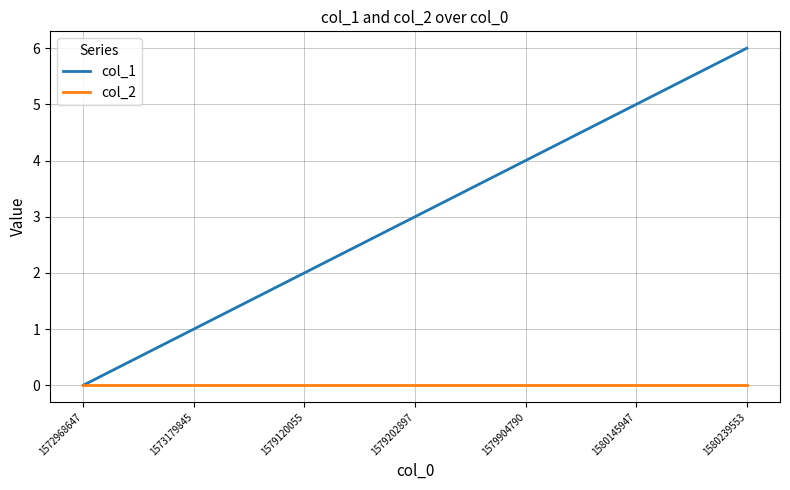

At 1573179845, list the series in order from smallest to largest.

col_2, col_1